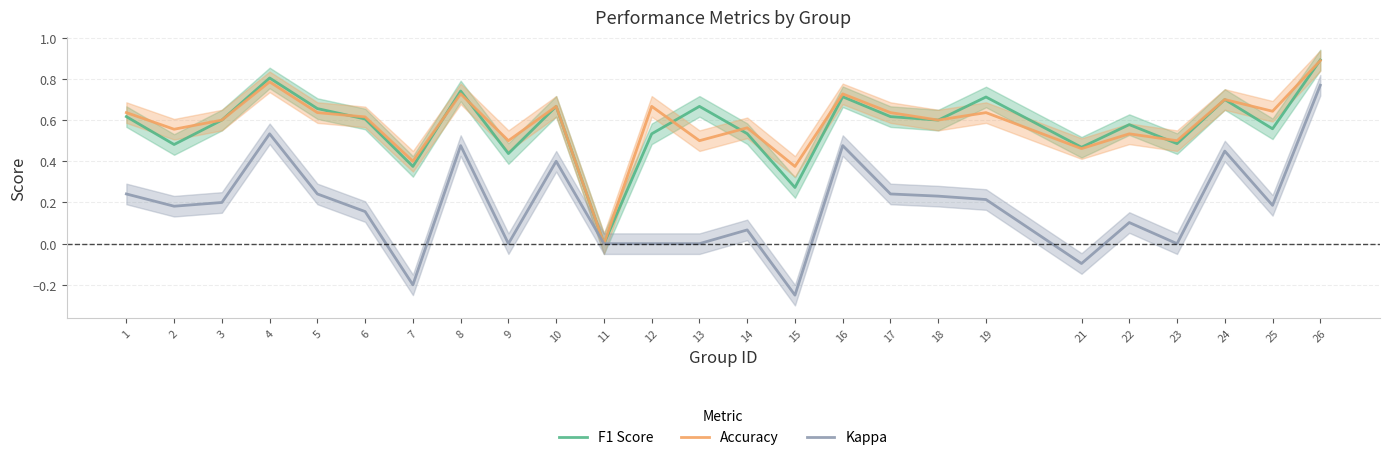

What is the value of the F1 Score point at the 20th from the left?

0.5